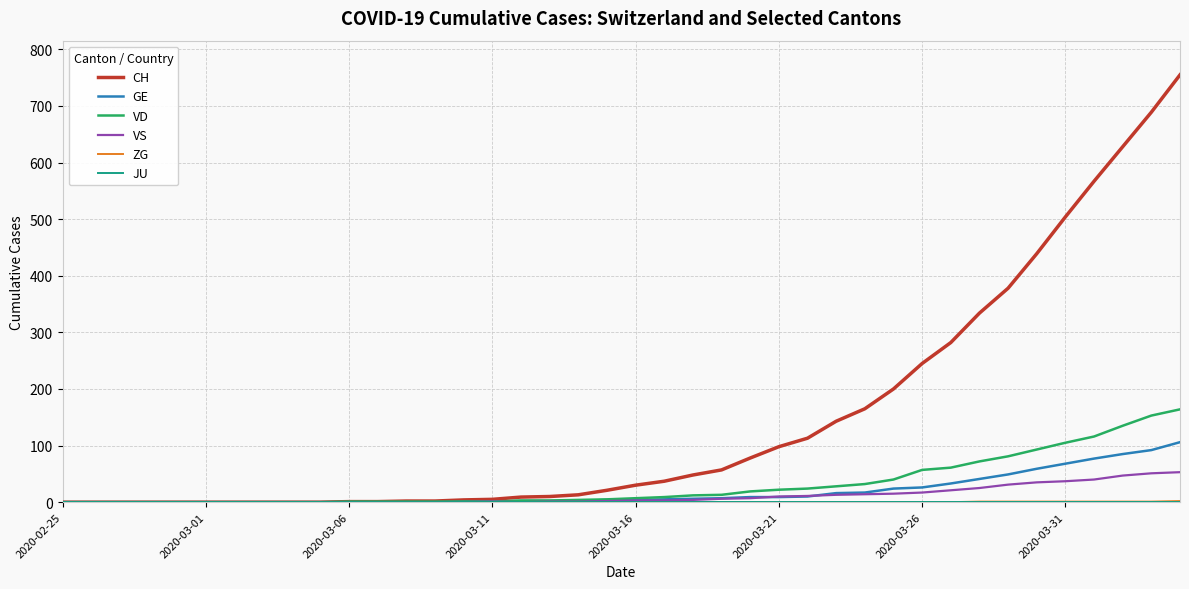

Which series has the widest spread of values?

CH